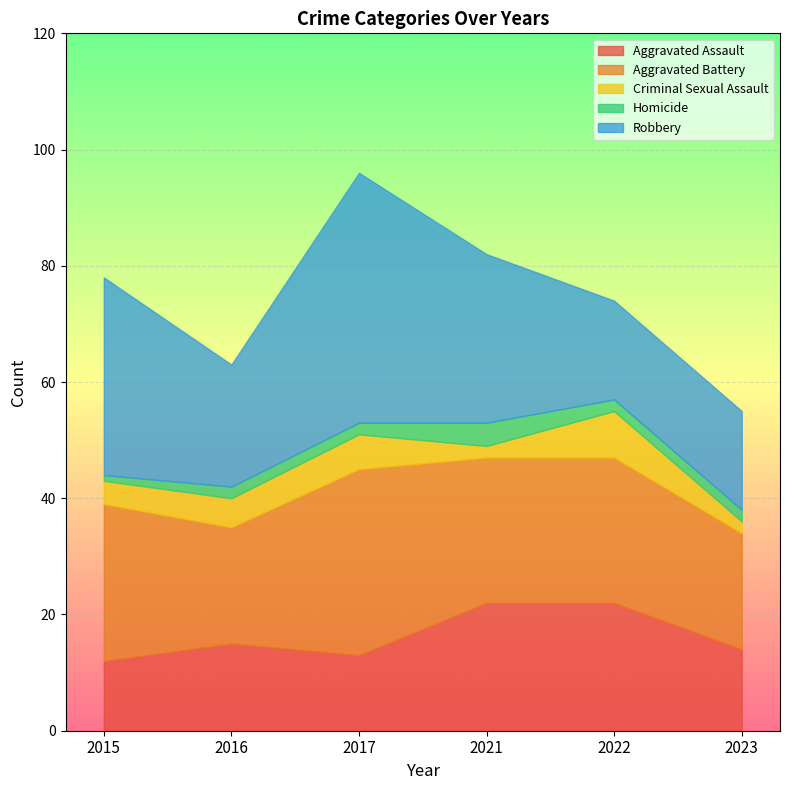

What are all the series names shown in the legend?

Aggravated Assault, Aggravated Battery, Criminal Sexual Assault, Homicide, Robbery